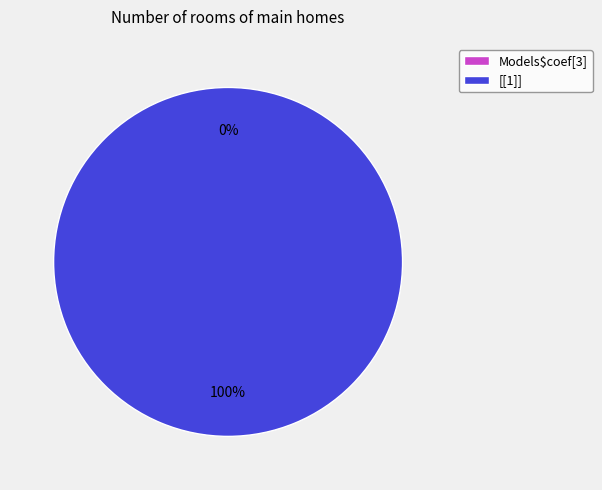

Between [[1]] and Models$coef[3], which is larger?

[[1]]